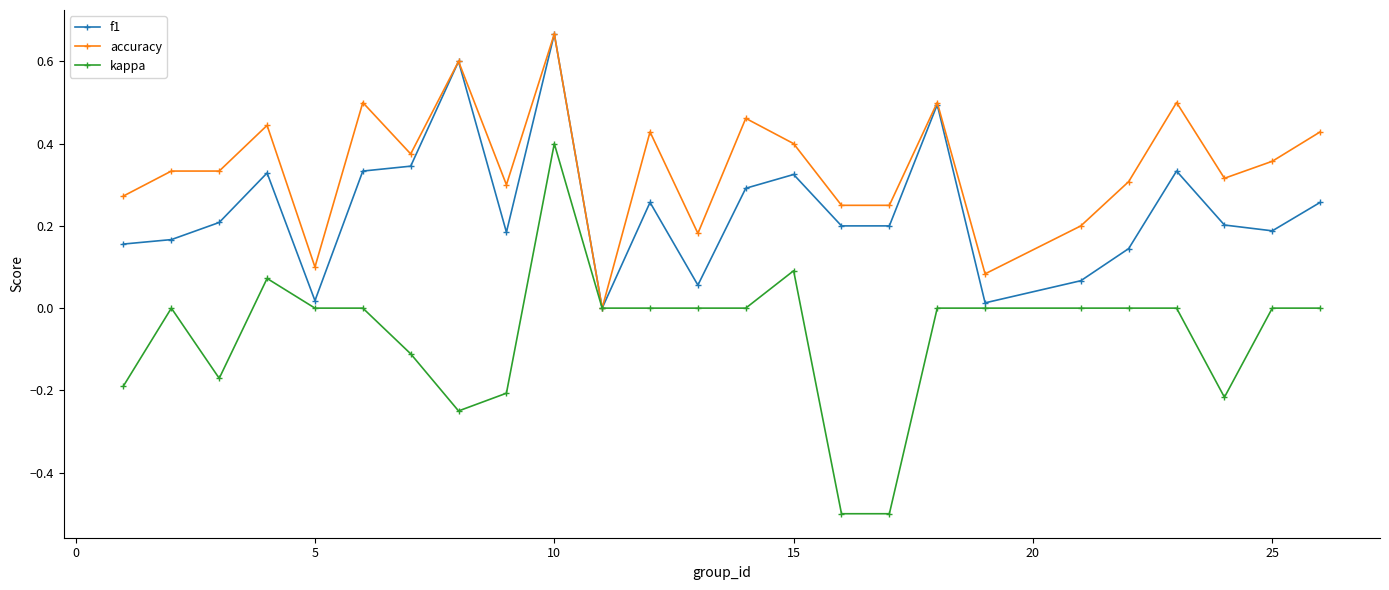

Which series has the largest total across all categories?

accuracy